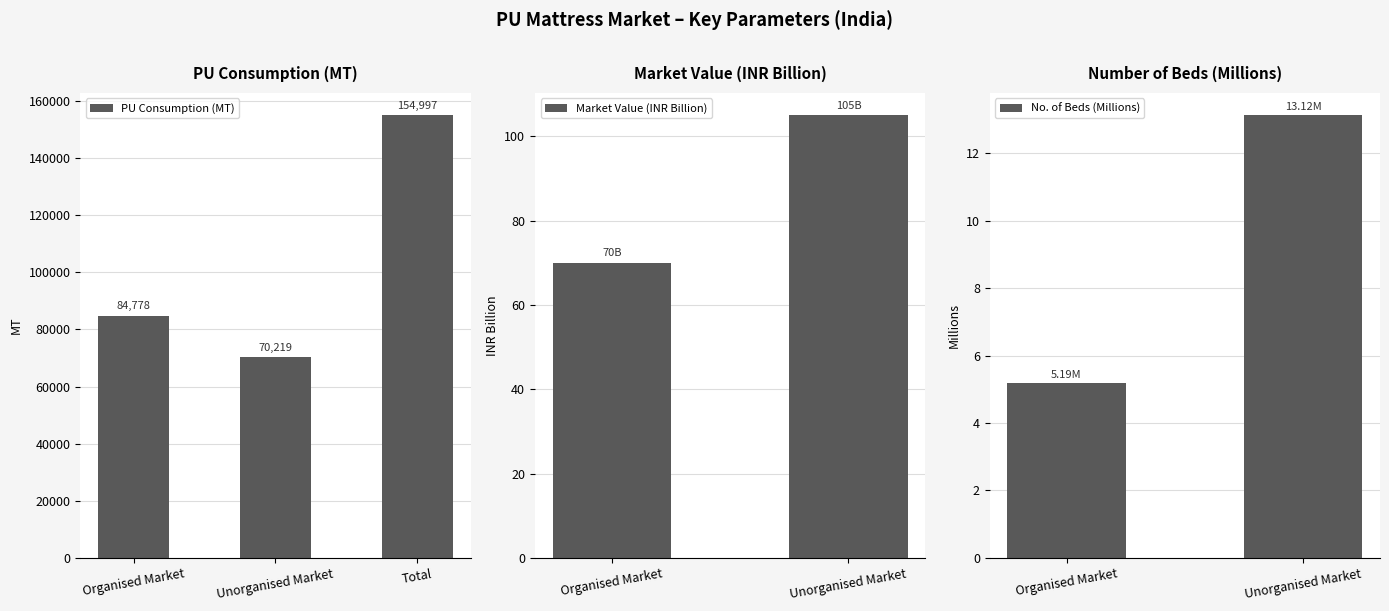

The PU Consumption (MT) series shows 52800 at Total. True or false?

False